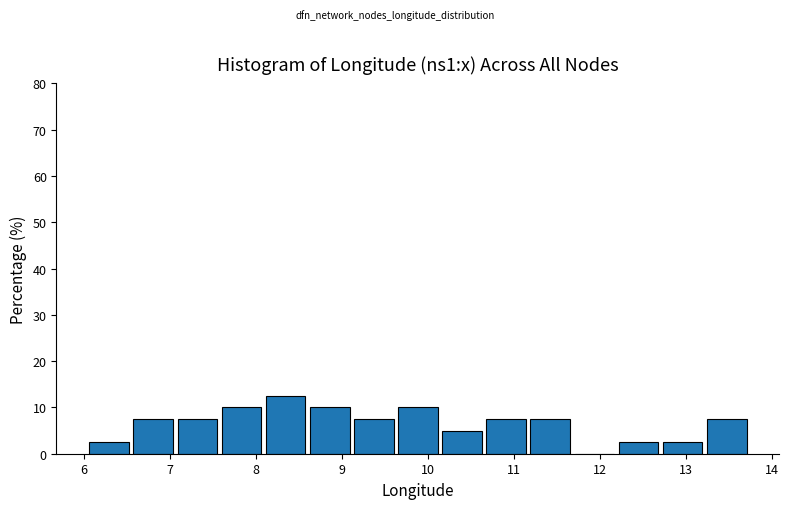

Over which range of the x-axis is the bar tallest?

8.1 to 8.6